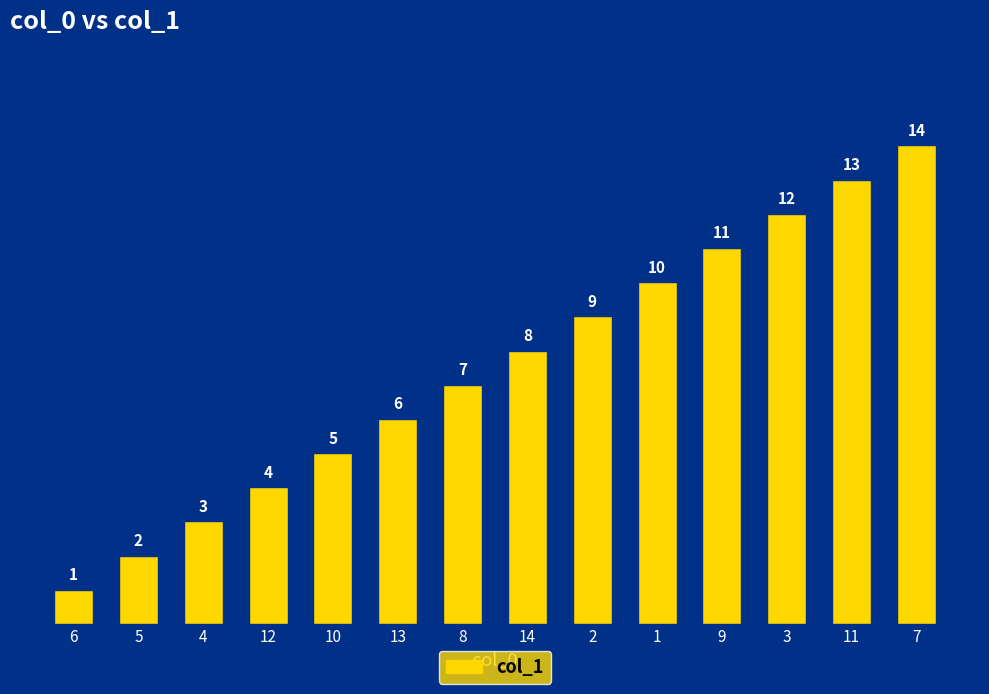

What is the label of the 14th bar from the left?

7